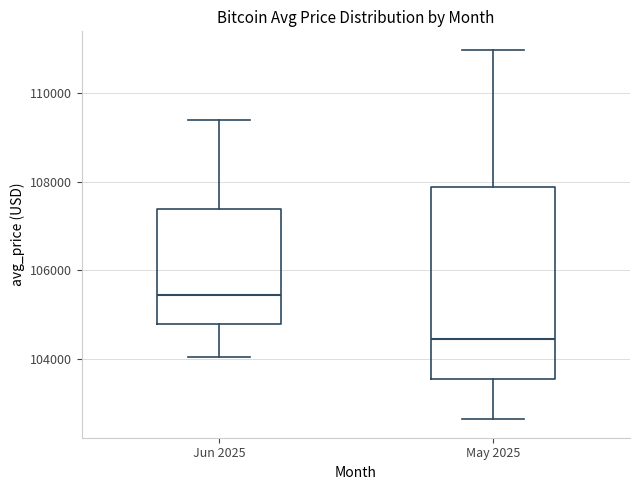

Comparing the boxes themselves (not the whiskers), which one is the tallest?

May 2025